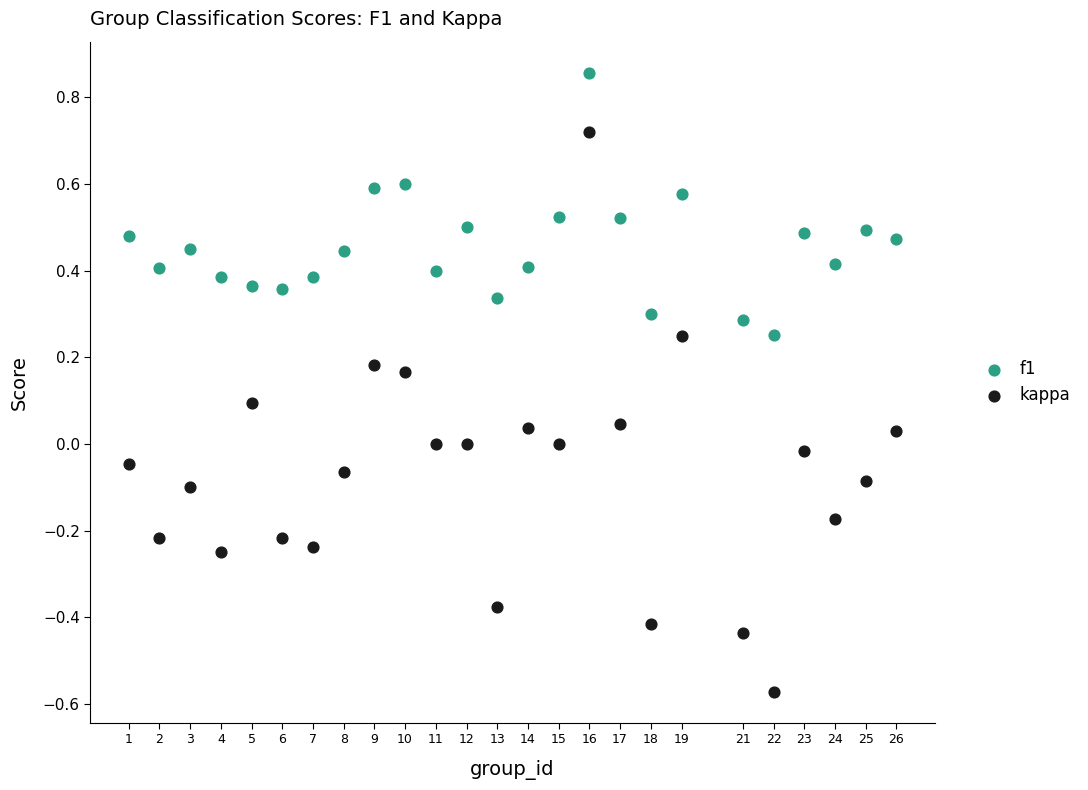

Which series reaches the maximum Y coordinate?

f1